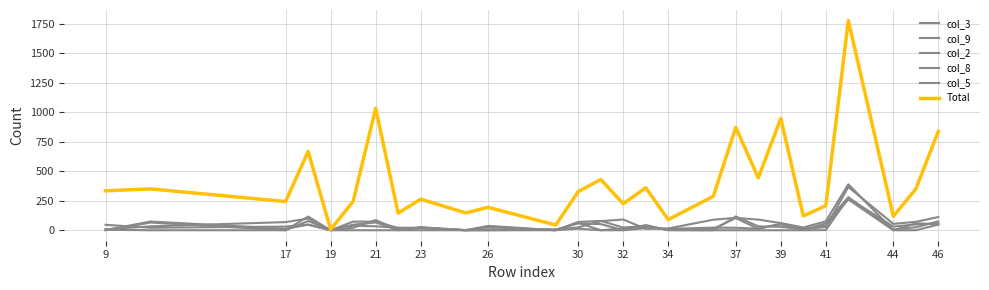

Reading right to left, what are all the values shown in this chart?

col_3: 57	49	31	272	1	0	0	0	0	0	2	34	16	0	13	0	0	0	0	0	0	0	0	116	0	0	4
col_9: 48	0	0	261	39	8	29	33	117	0	0	44	0	0	63	0	27	2	23	0	66	47	0	78	0	65	0
col_2: 112	71	54	366	27	11	56	12	103	12	4	35	23	79	70	0	37	0	26	3	86	21	0	99	69	33	8
col_8: 52	58	0	389	76	23	61	90	105	89	15	12	91	77	24	6	0	0	20	19	73	73	0	48	31	21	46
col_5: 75	25	6	280	58	3	50	13	21	22	12	17	0	52	58	6	8	0	19	21	33	39	0	47	12	74	1
Total: 838	350	118	1776	208	121	947	444	871	287	90	360	224	430	327	44	194	147	263	145	1033	244	6	668	243	350	334